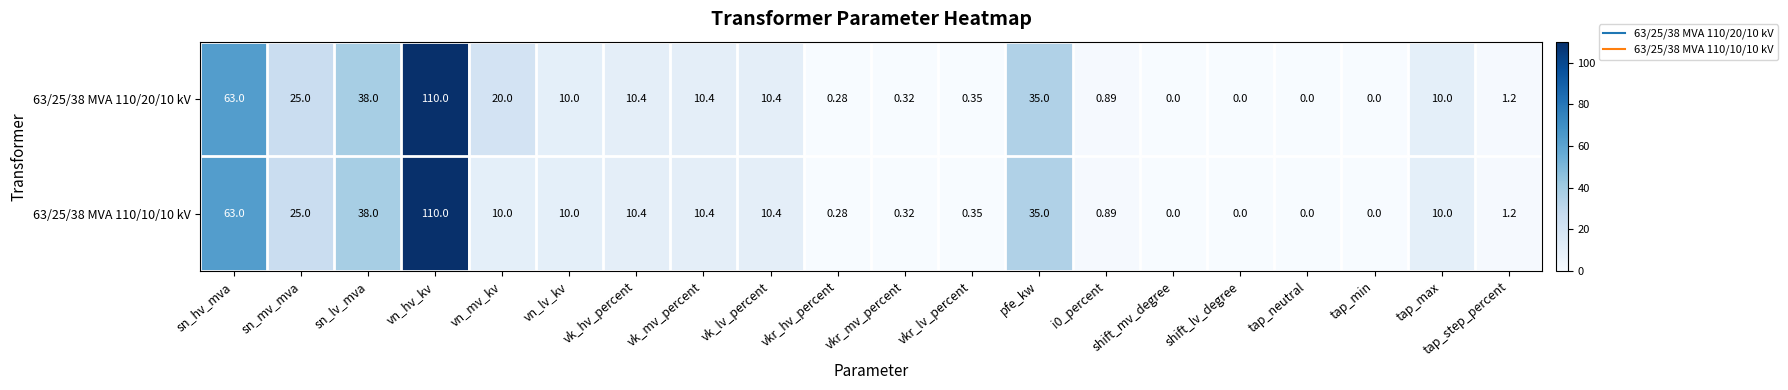

At which label does 63/25/38 MVA 110/10/10 kV first exceed 10?

sn_hv_mva